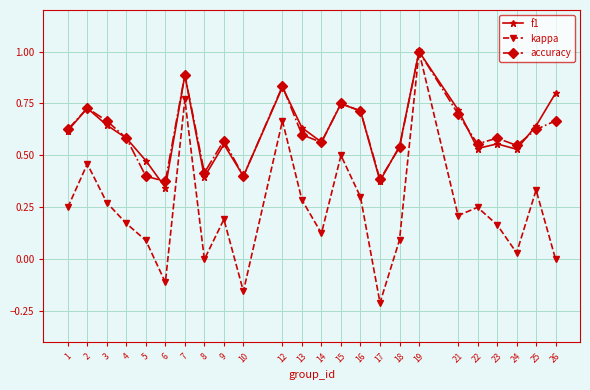

At which label does kappa reach its minimum?

17